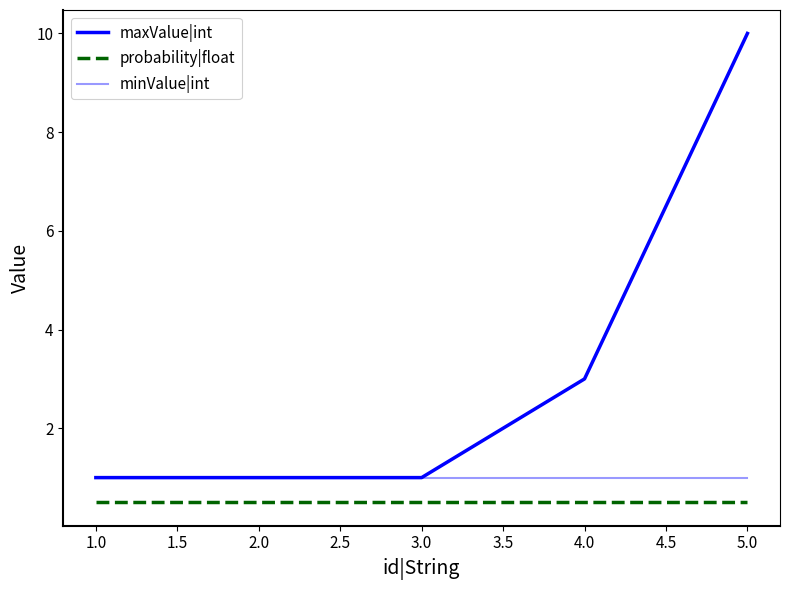

What is the approximate value of probability|float at 2.0?

0.5